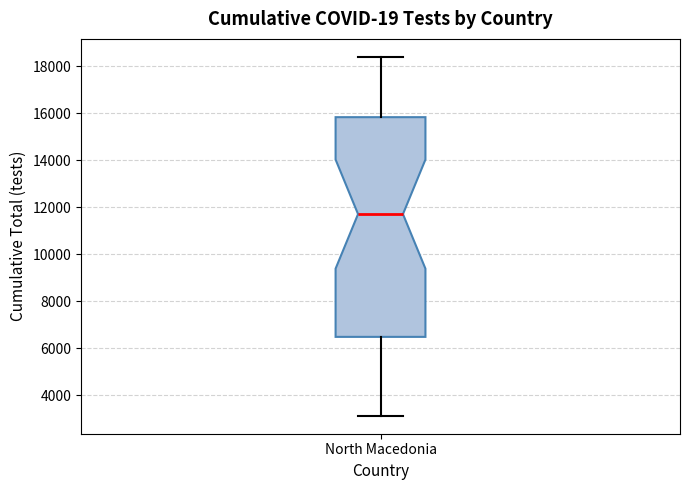

Transcribe this box plot: give where the median line is, the range the box spans, and where the two whiskers end, as read against the y-axis. The values are not printed on the chart, so give them approximately, as read against the axis.

median 11800, box 6400 to 15800, whiskers 3200 to 18400